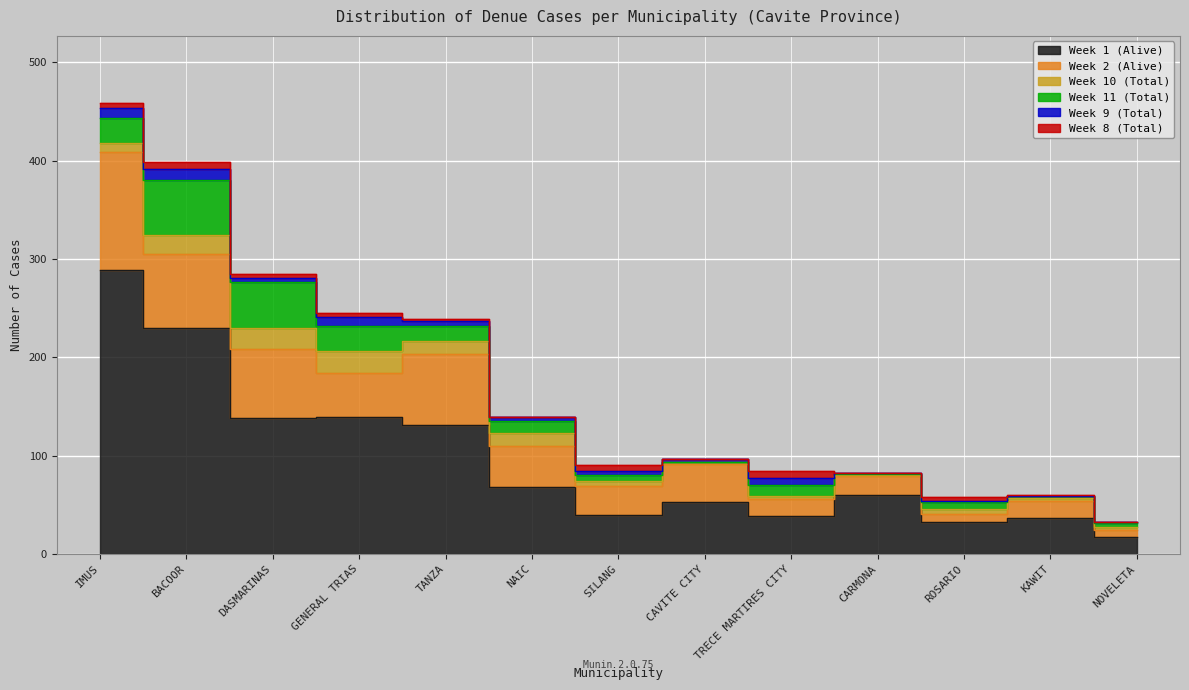

Where is Week 11 (Total) nearest to the value 28?

GENERAL TRIAS